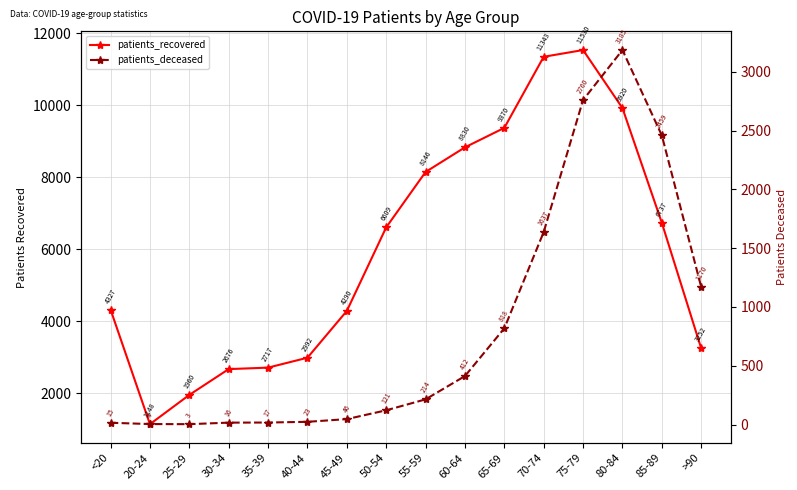

What is the value of the patients_recovered point at the 12th from the left?

11343